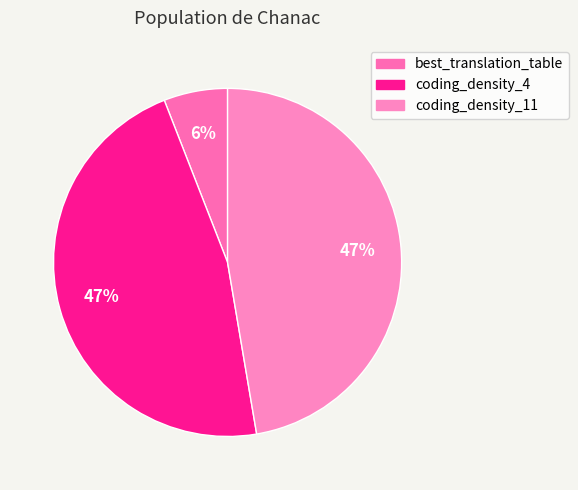

How many segments does this pie chart have?

3